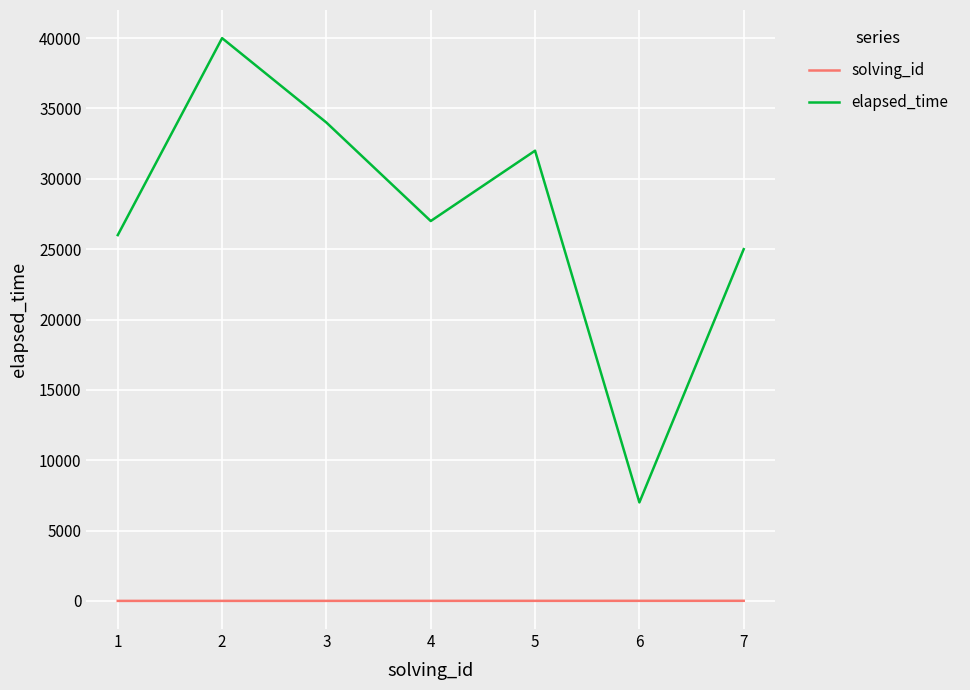

What is the total value across all series at 1?

26001